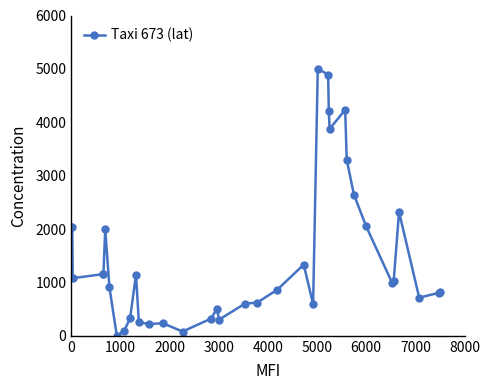

What is the difference between the maximum and minimum values?

5000.0